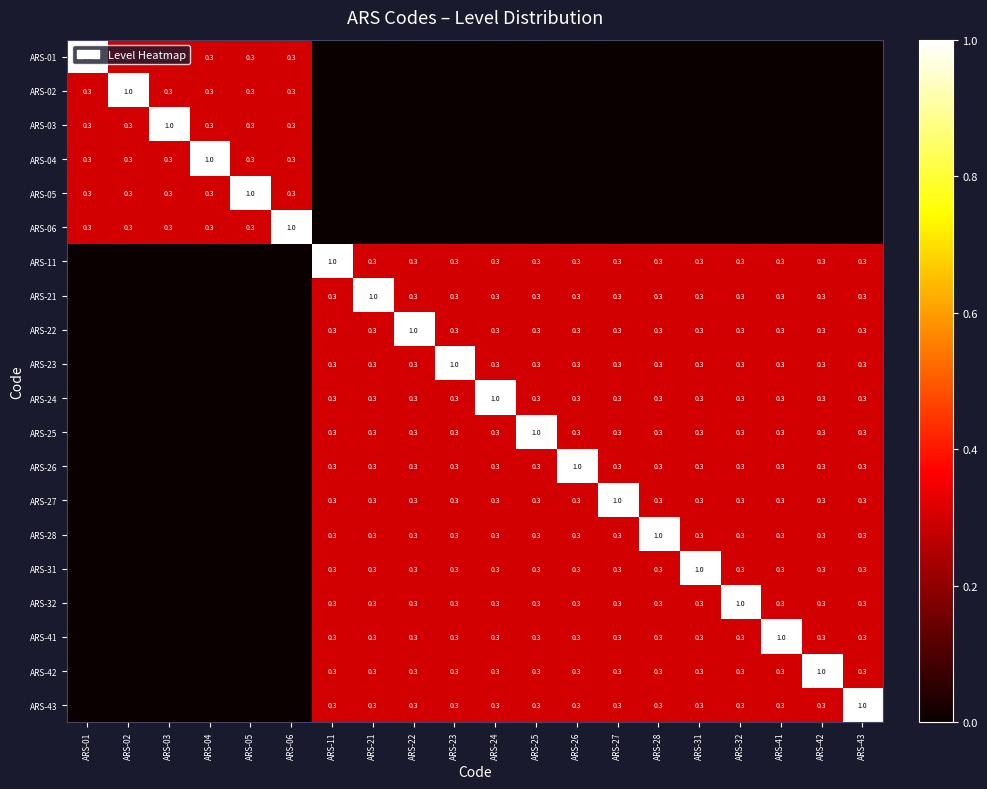

True or false: ARS-24 has a value of 0.3 at ARS-23.

True